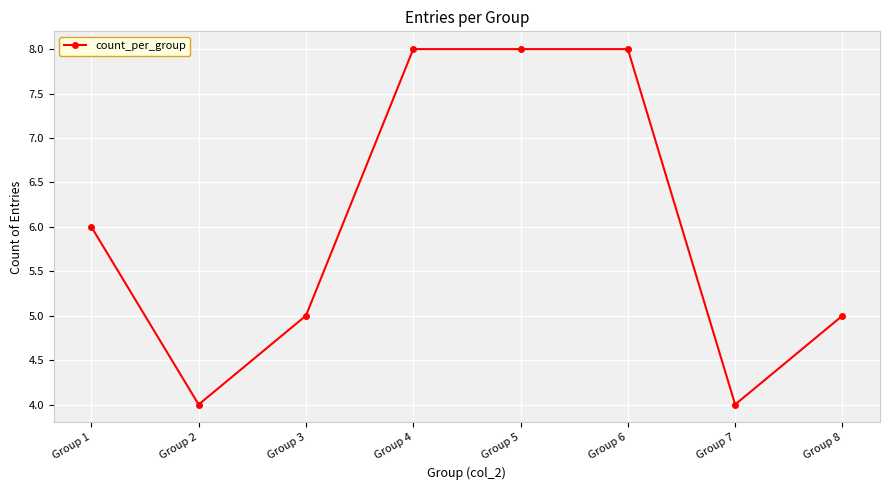

Reading left to right, transcribe all the data shown in this chart.

6	4	5	8	8	8	4	5